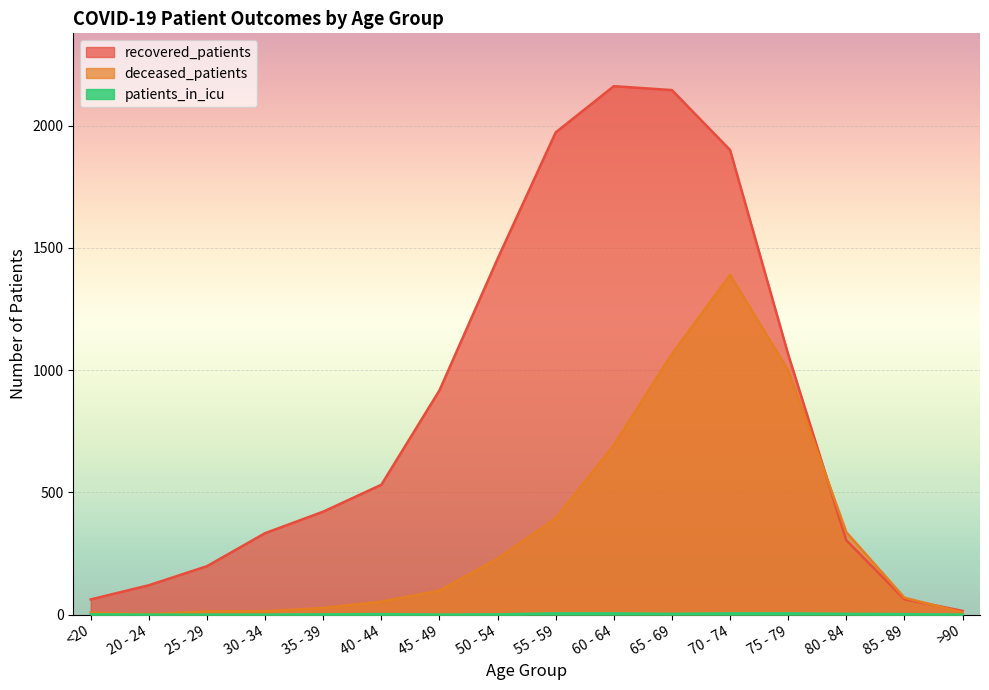

Is it true that recovered_patients equals 2161 at 60 - 64?

True